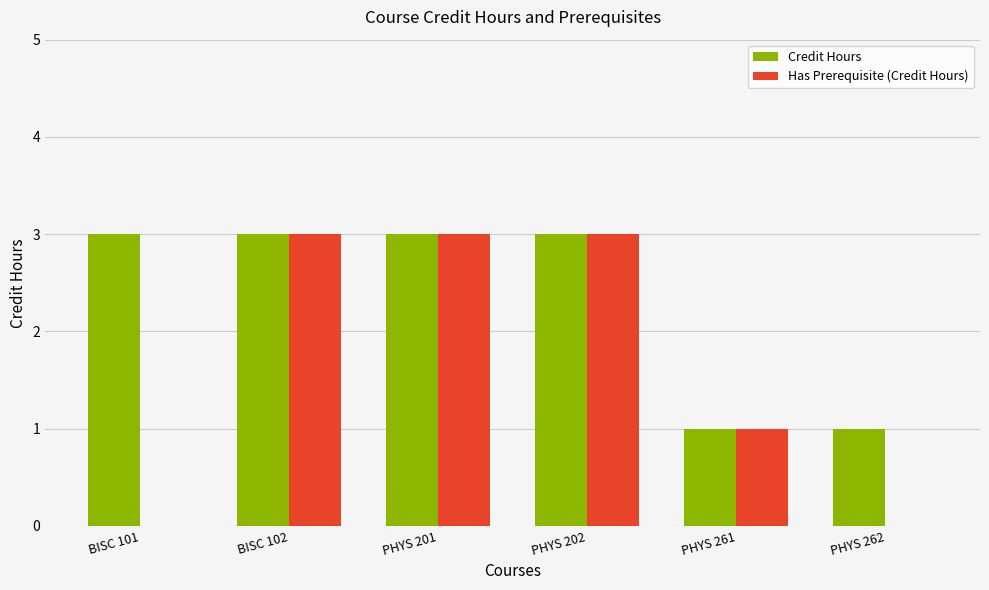

What is the approximate value of Has Prerequisite (Credit Hours) at PHYS 201?

3